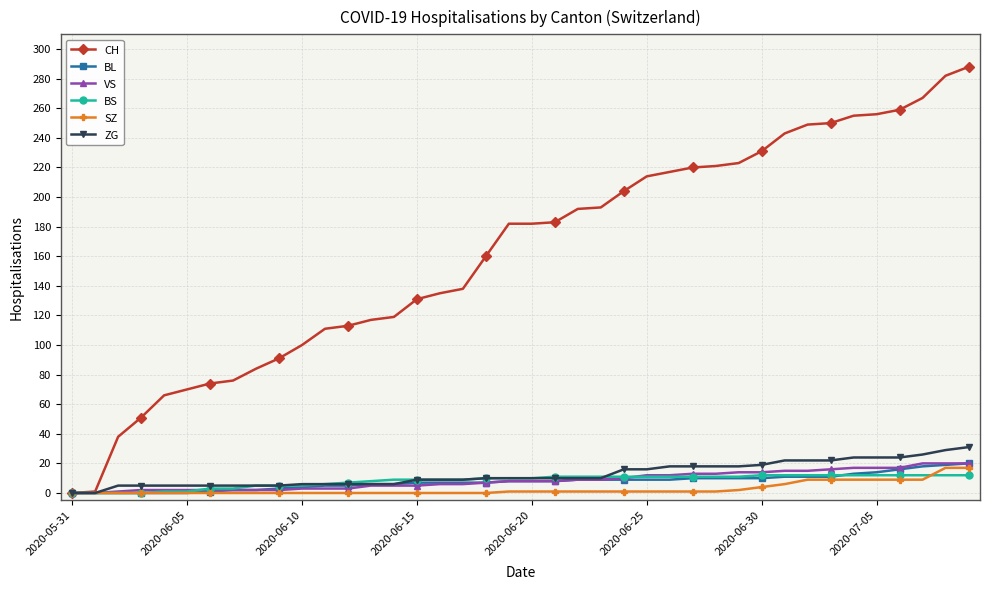

What is the maximum value for ZG?

31